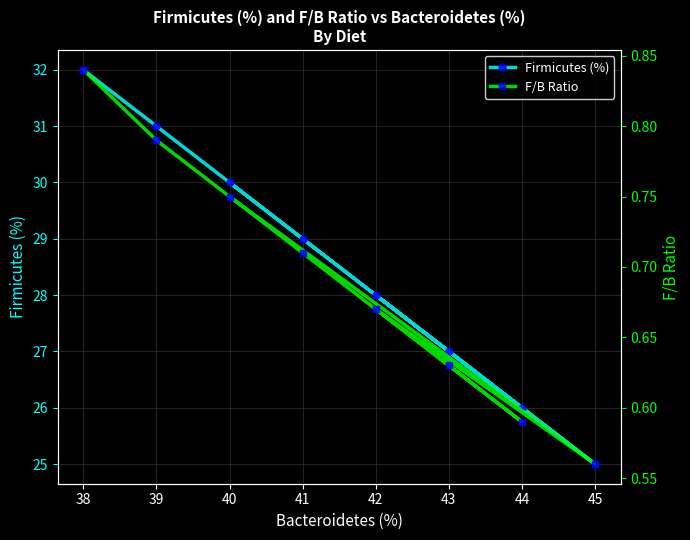

True or false: Firmicutes (%) and F/B Ratio cross at least once.

False